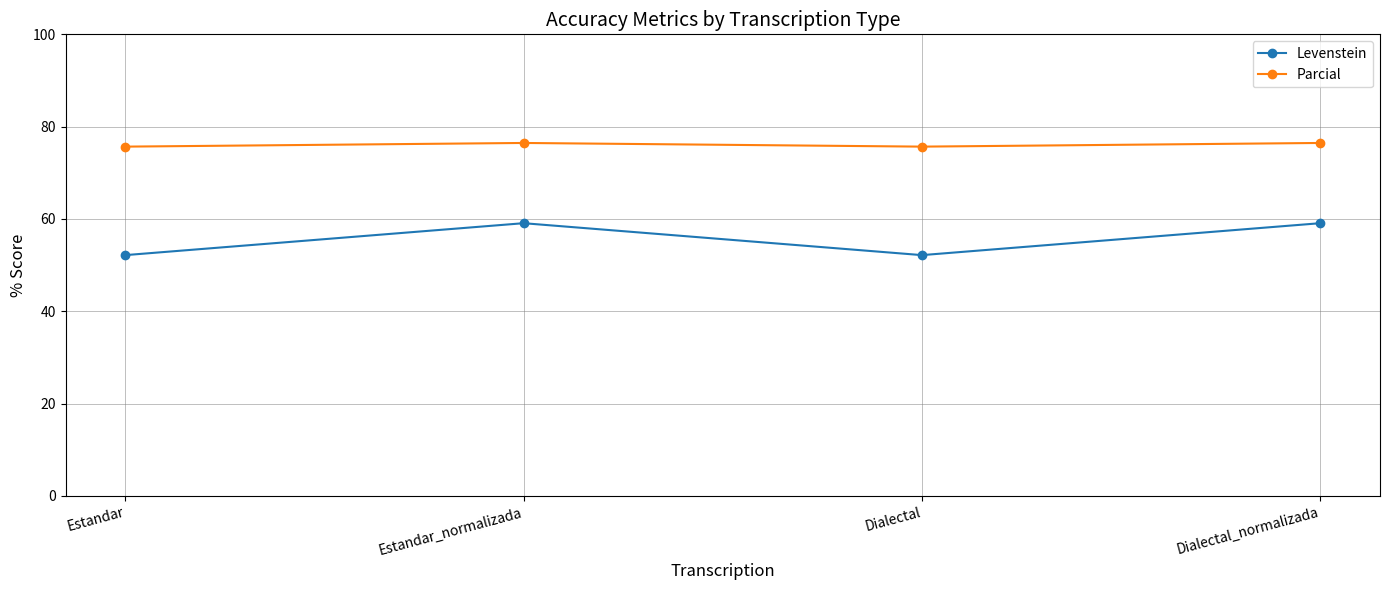

What is the approximate value of Parcial at Estandar_normalizada?

76.5